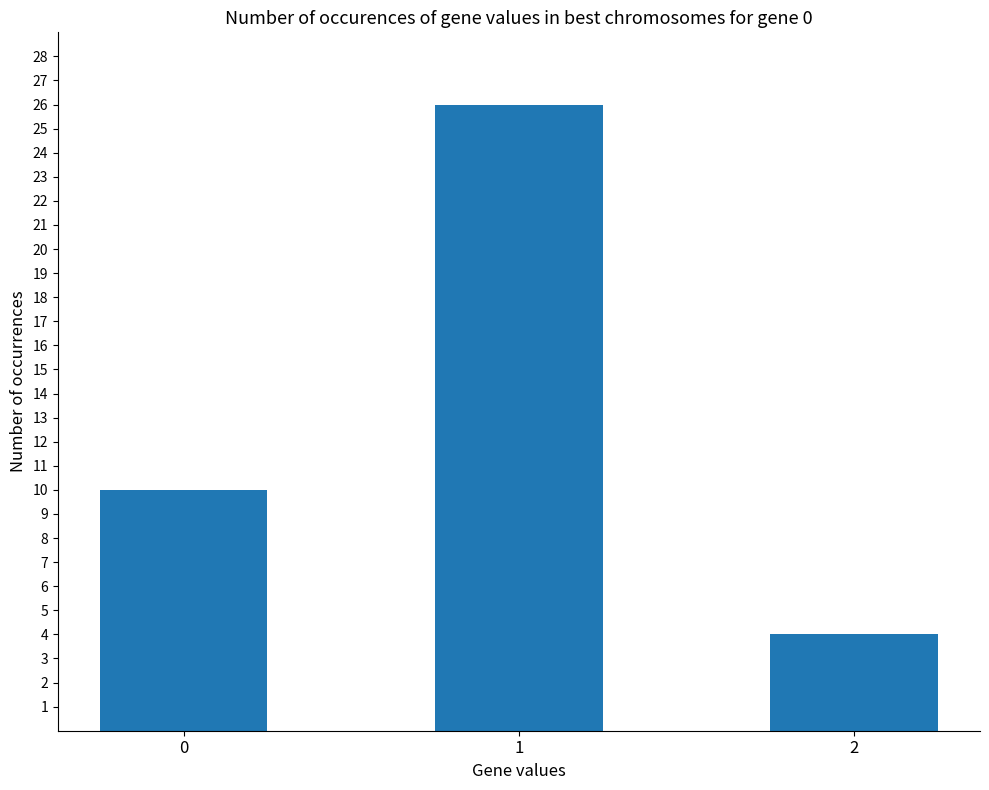

What is the average value?

13